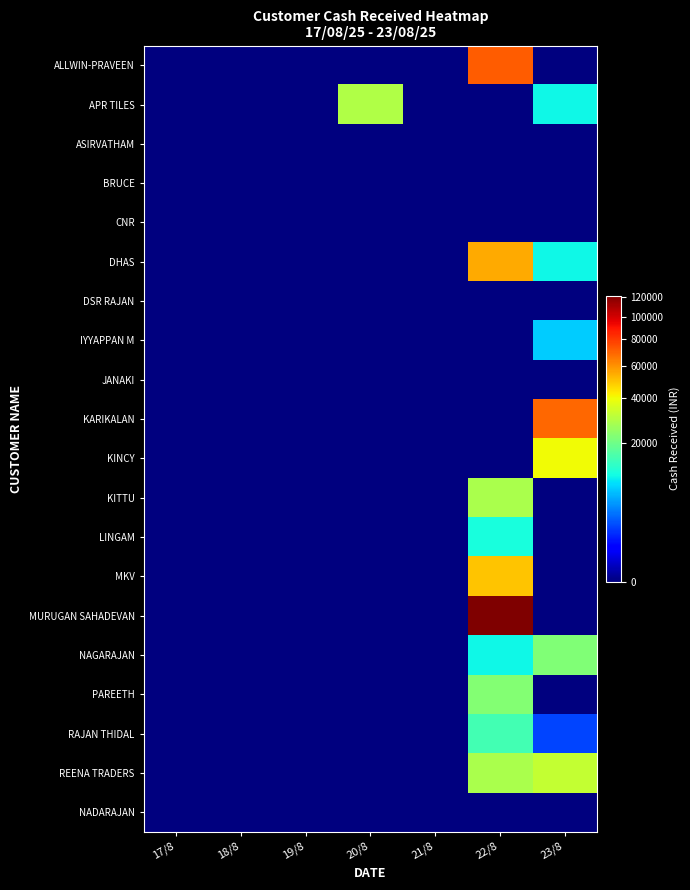

Reading right to left, list all the values displayed in this chart.

ALLWIN-PRAVEEN: 23/8=0	22/8=72000	21/8=0	20/8=0	19/8=0	18/8=0	17/8=0
APR TILES: 23/8=10000	22/8=0	21/8=0	20/8=29200	19/8=0	18/8=0	17/8=0
ASIRVATHAM: 23/8=0	22/8=0	21/8=0	20/8=0	19/8=0	18/8=0	17/8=0
BRUCE: 23/8=0	22/8=0	21/8=0	20/8=0	19/8=0	18/8=0	17/8=0
CNR: 23/8=0	22/8=0	21/8=0	20/8=0	19/8=0	18/8=0	17/8=0
DHAS: 23/8=10000	22/8=55200	21/8=0	20/8=0	19/8=0	18/8=0	17/8=0
DSR RAJAN: 23/8=0	22/8=0	21/8=0	20/8=0	19/8=0	18/8=0	17/8=0
IYYAPPAN M: 23/8=7380	22/8=0	21/8=0	20/8=0	19/8=0	18/8=0	17/8=0
JANAKI: 23/8=0	22/8=0	21/8=0	20/8=0	19/8=0	18/8=0	17/8=0
KARIKALAN: 23/8=69250	22/8=0	21/8=0	20/8=0	19/8=0	18/8=0	17/8=0
KINCY: 23/8=40000	22/8=0	21/8=0	20/8=0	19/8=0	18/8=0	17/8=0
KITTU: 23/8=0	22/8=27880	21/8=0	20/8=0	19/8=0	18/8=0	17/8=0
LINGAM: 23/8=0	22/8=10780	21/8=0	20/8=0	19/8=0	18/8=0	17/8=0
MKV: 23/8=0	22/8=49750	21/8=0	20/8=0	19/8=0	18/8=0	17/8=0
MURUGAN SAHADEVAN: 23/8=0	22/8=121240	21/8=0	20/8=0	19/8=0	18/8=0	17/8=0
NAGARAJAN: 23/8=21980	22/8=10000	21/8=0	20/8=0	19/8=0	18/8=0	17/8=0
PAREETH: 23/8=0	22/8=22600	21/8=0	20/8=0	19/8=0	18/8=0	17/8=0
RAJAN THIDAL: 23/8=2000	22/8=15000	21/8=0	20/8=0	19/8=0	18/8=0	17/8=0
REENA TRADERS: 23/8=32000	22/8=28000	21/8=0	20/8=0	19/8=0	18/8=0	17/8=0
NADARAJAN: 23/8=0	22/8=0	21/8=0	20/8=0	19/8=0	18/8=0	17/8=0